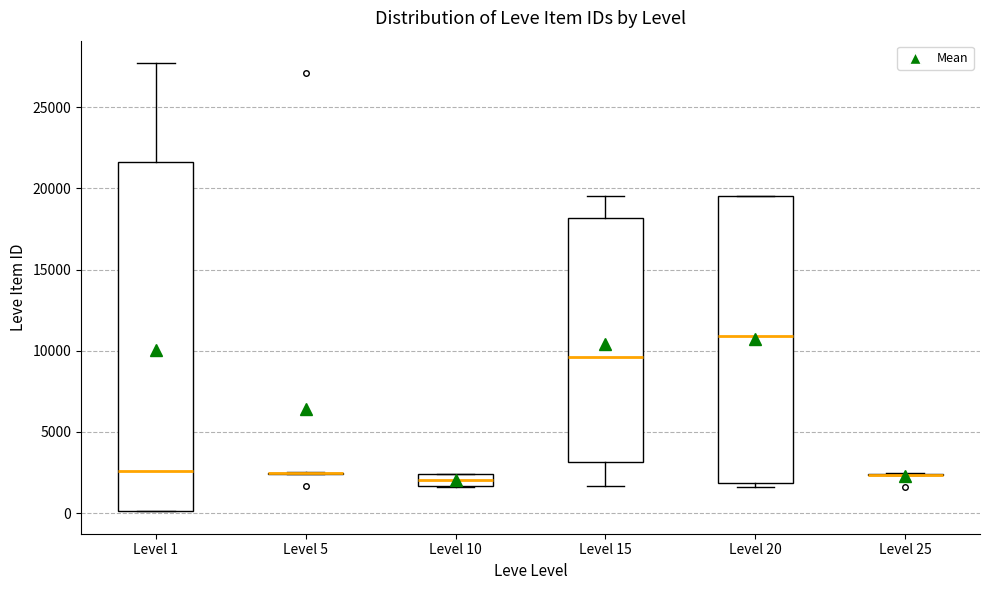

Comparing the boxes themselves (not the whiskers), which one is the tallest?

Level 1